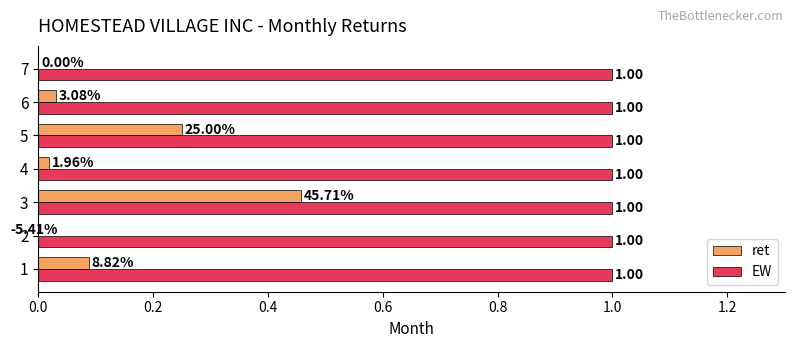

What position from the right is 0.0?

7